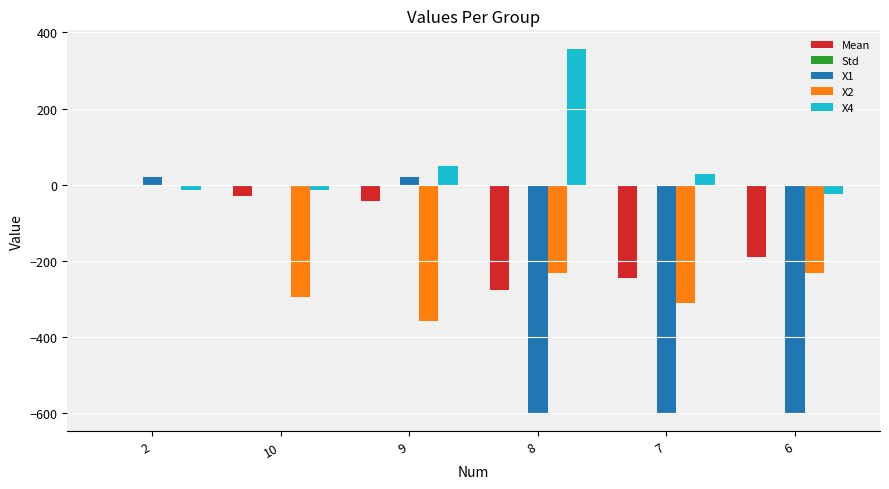

What is the maximum value shown in the chart?

357.4